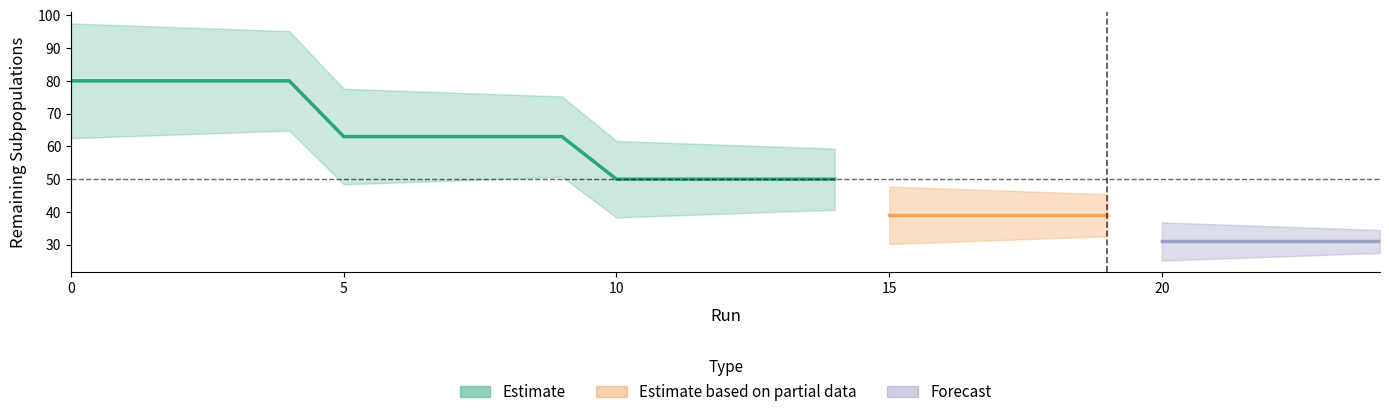

Which label corresponds to the smallest value in the chart?

20